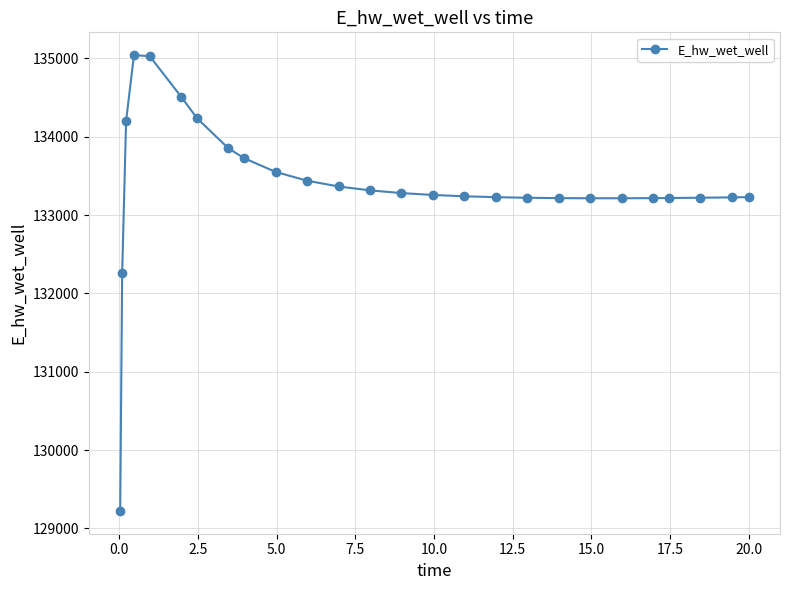

What is the value of the 19th point from the left?

133215.7